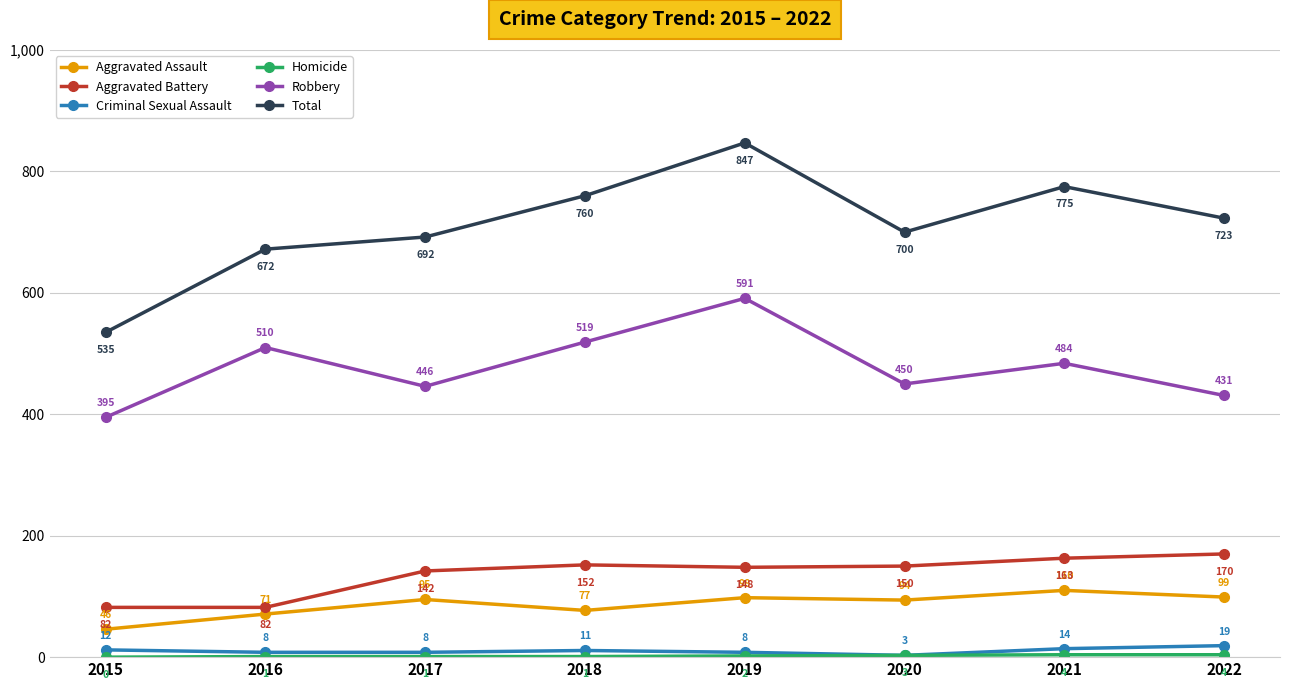

Is the value of Aggravated Assault at 2016 greater than the value of Robbery at 2018?

No